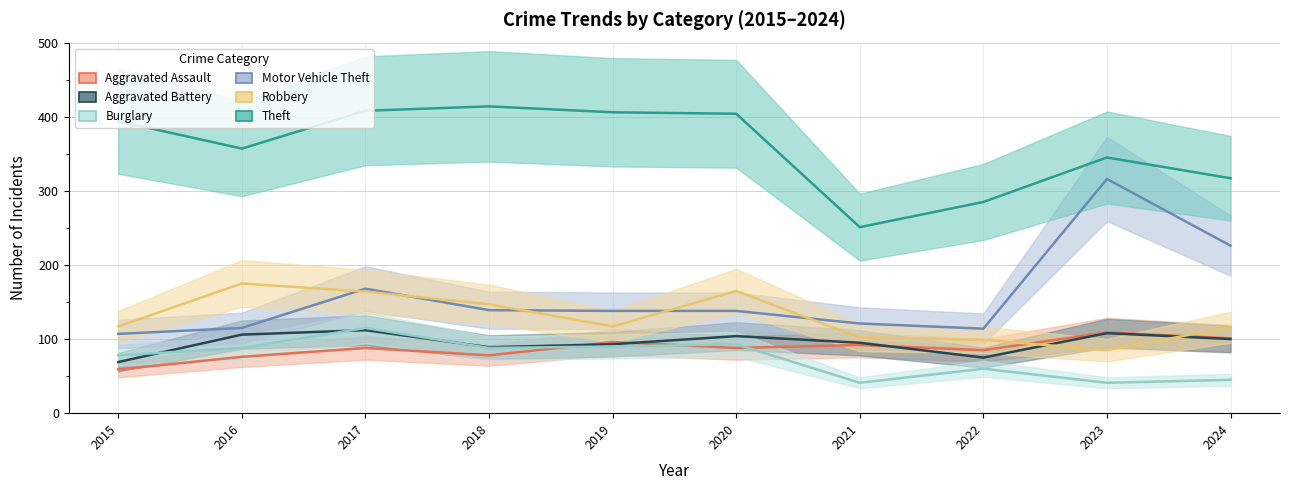

How many categories are shown in the chart?

10